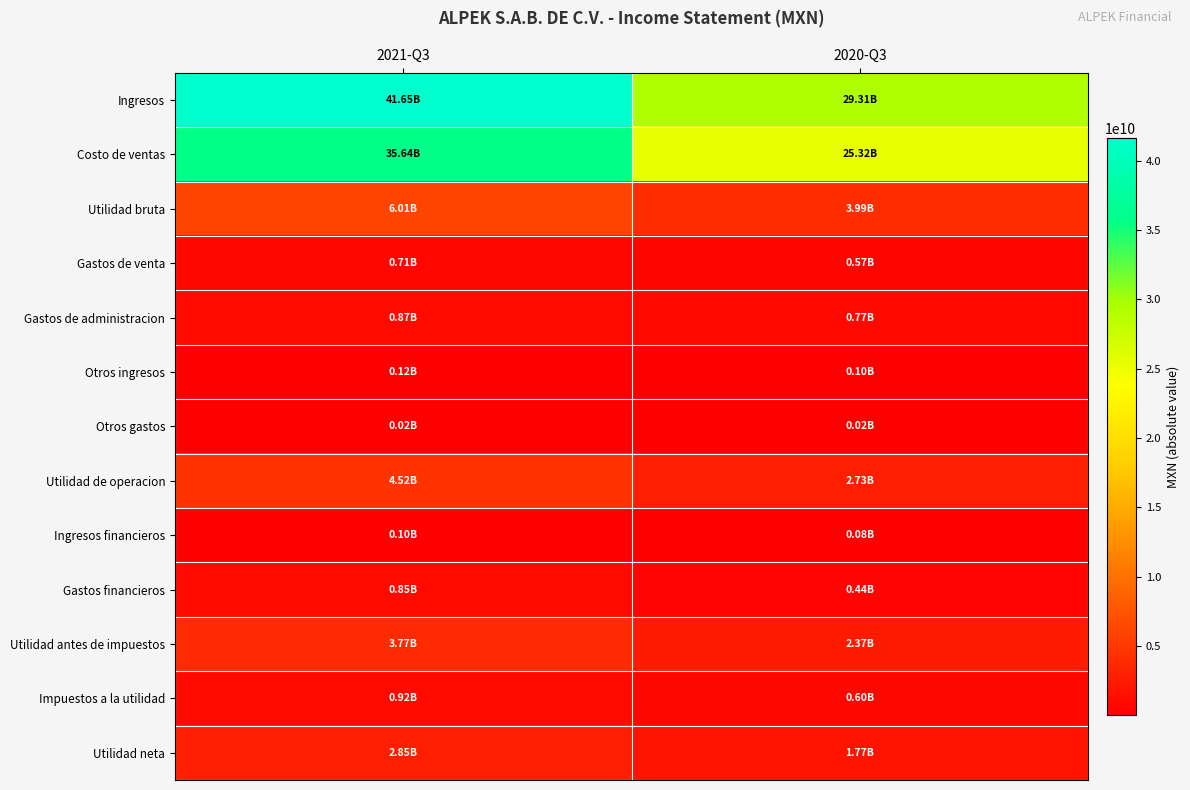

What is the total value across all series at 2020-Q3?

68074363000